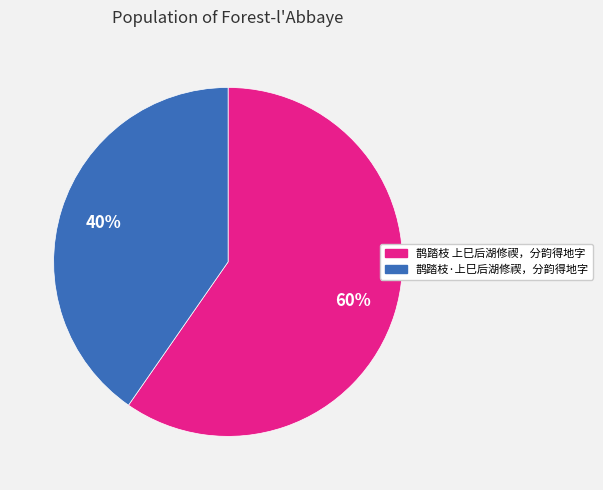

What is the majority slice?

鹊踏枝 上巳后湖修禊，分韵得地字